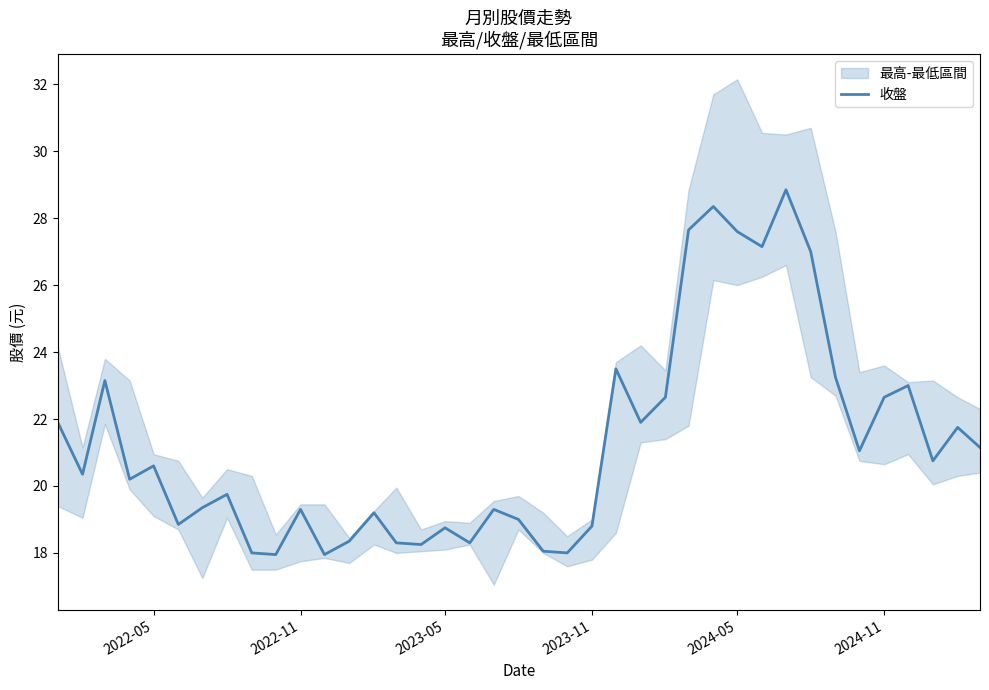

How many categories are shown in the chart?

39